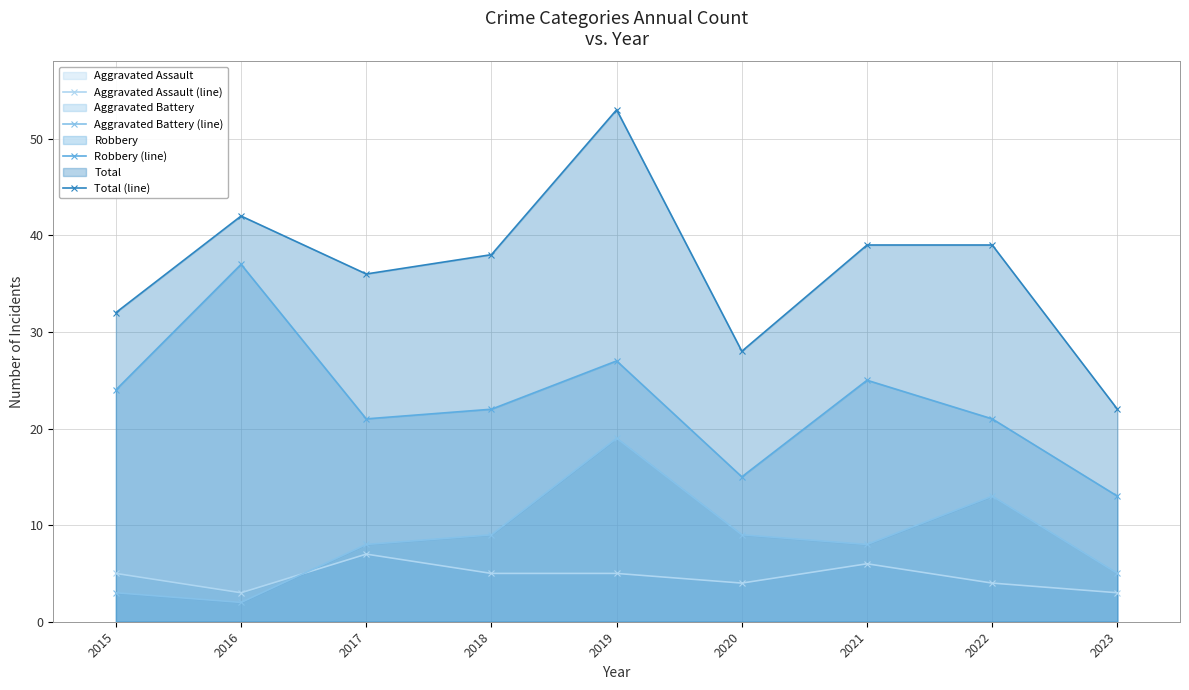

Is it true that Aggravated Battery (line) equals 1 at 2016?

False